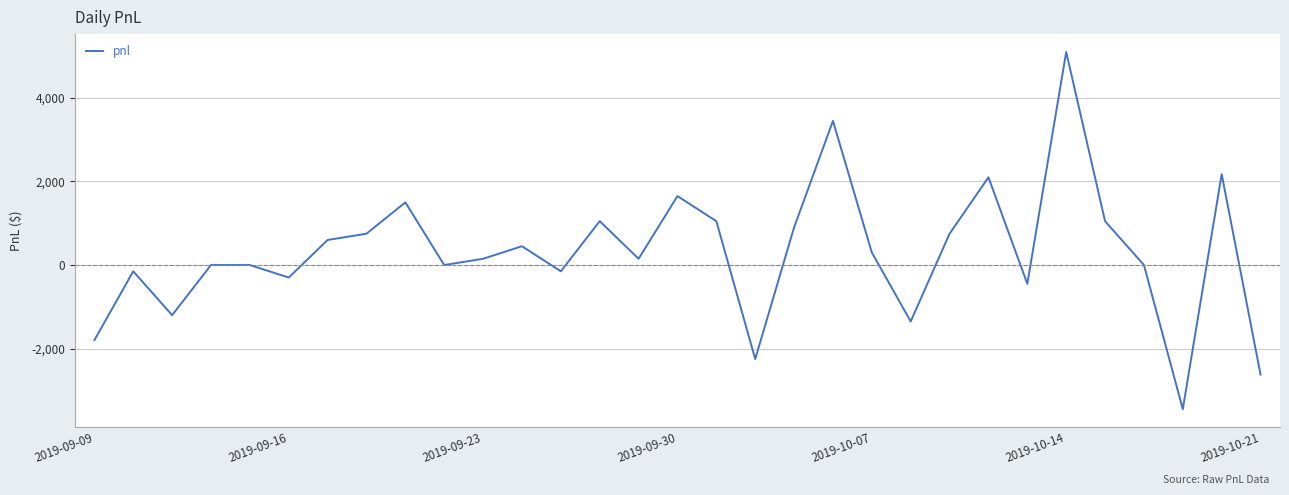

What is the greatest value displayed?

5100